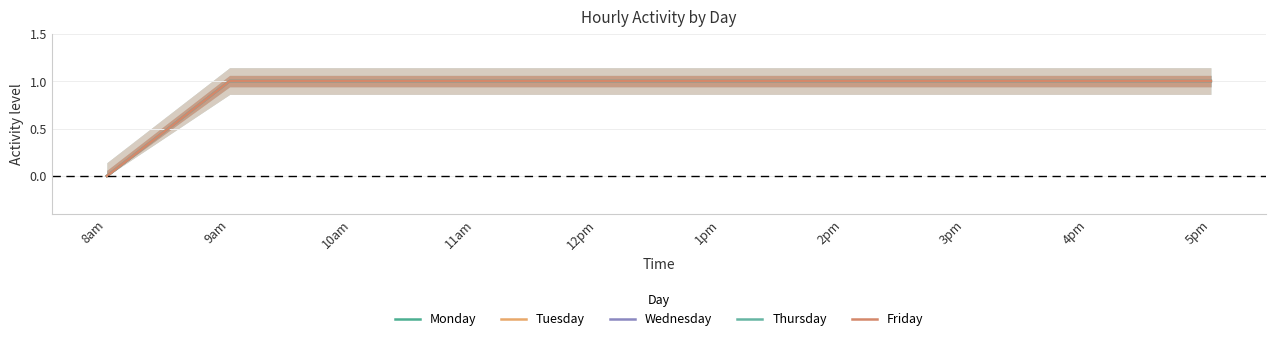

Which has a higher value, 9am or 11am?

9am